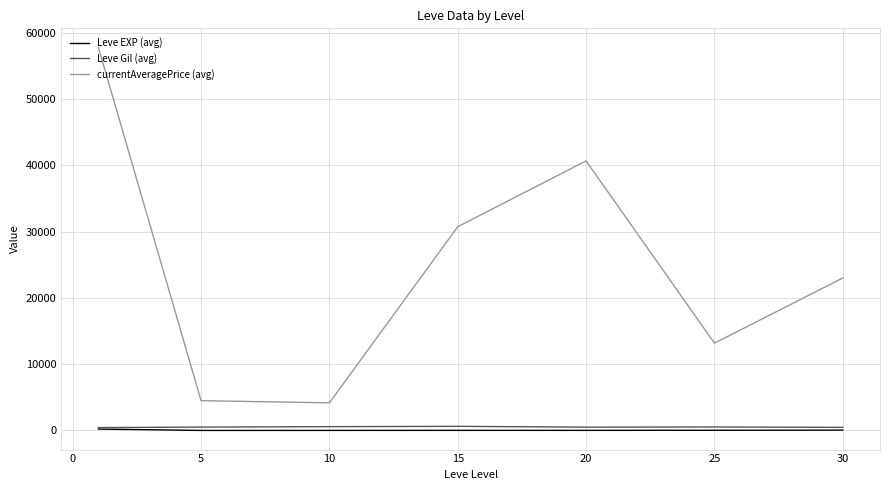

True or false: currentAveragePrice (avg) and Leve Gil (avg) cross at least once.

False